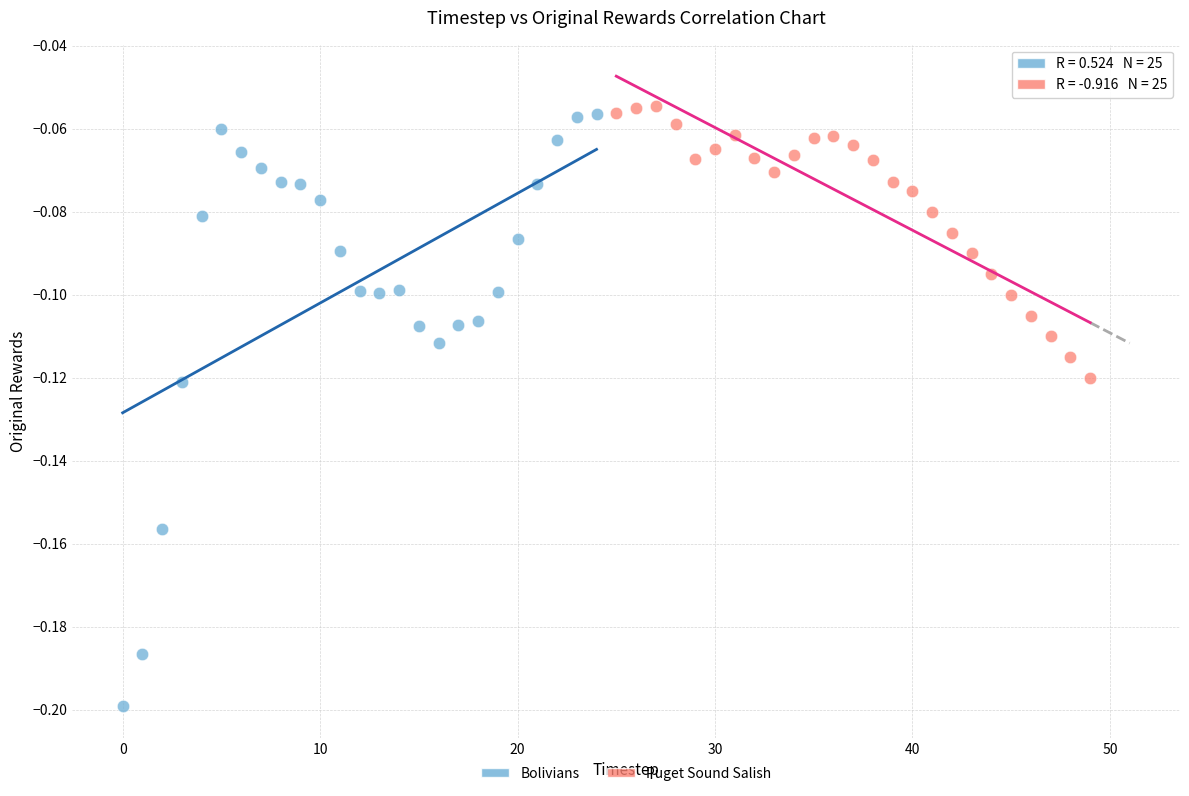

Which series reaches the minimum Y coordinate?

Bolivians